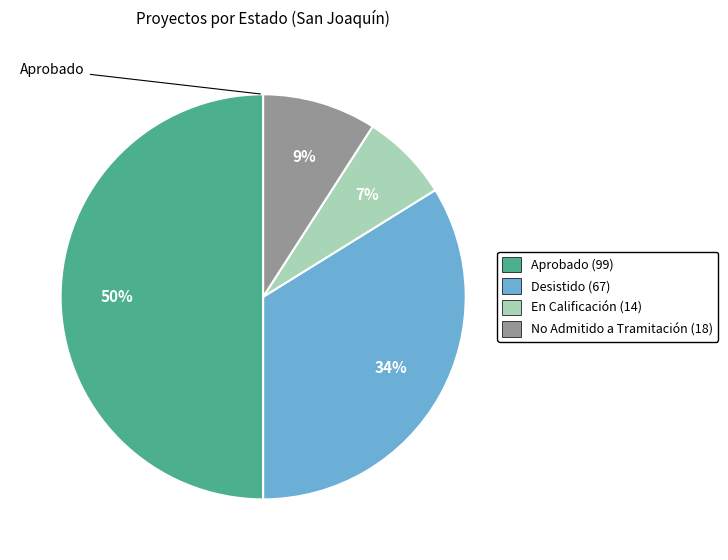

To the nearest percent, what portion does Desistido represent?

34%